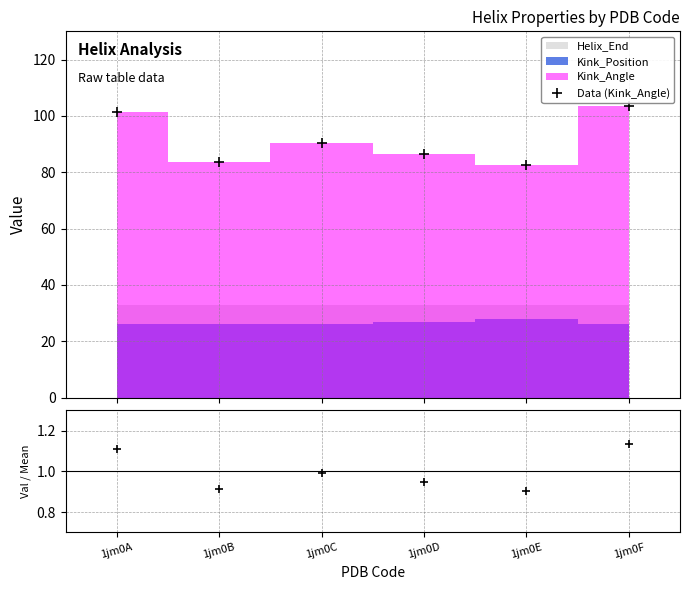

What is the sum of the values at 1jm0A and 1jm0C?

191.7